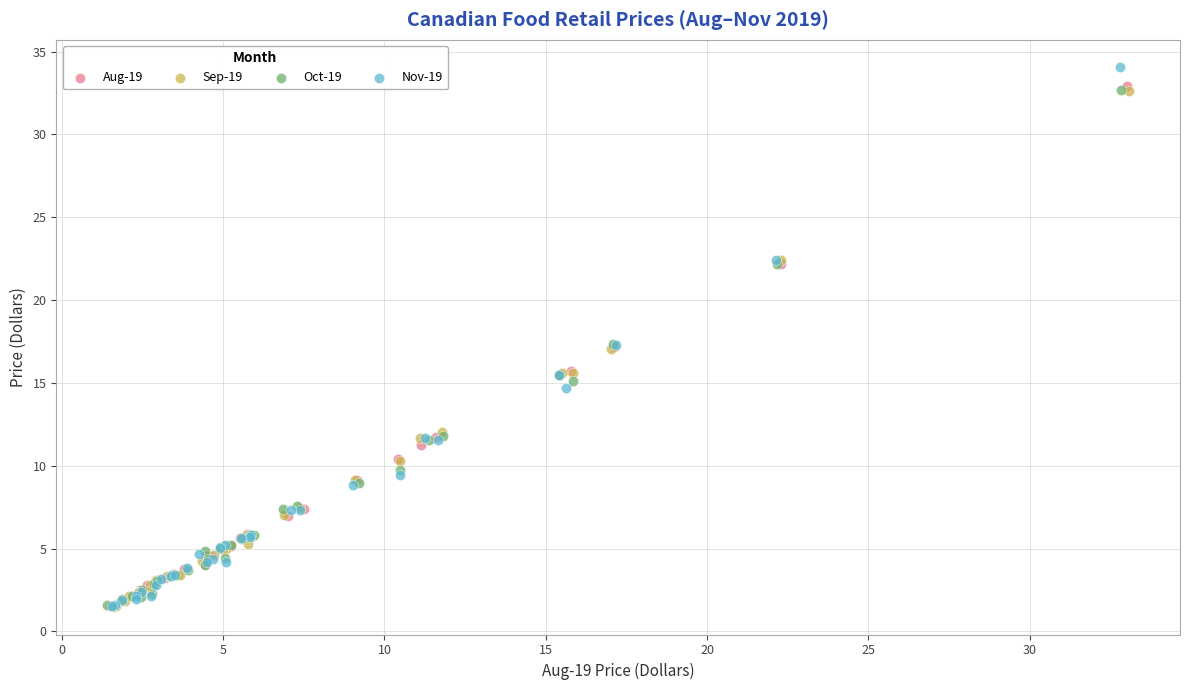

Which series has the widest spread of Y values?

Nov-19